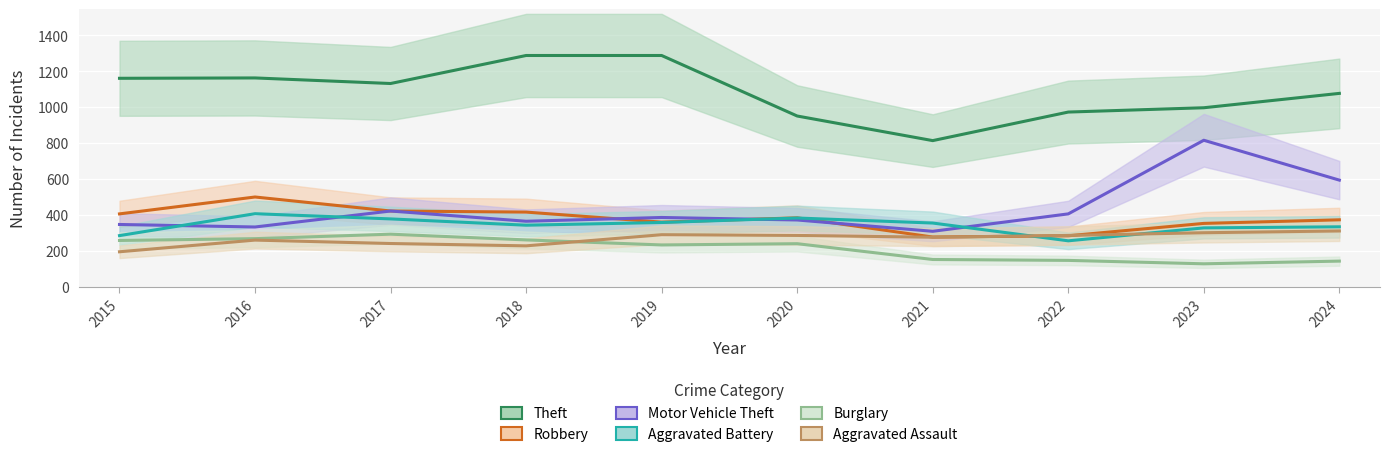

Which series has the widest spread of values?

Motor Vehicle Theft